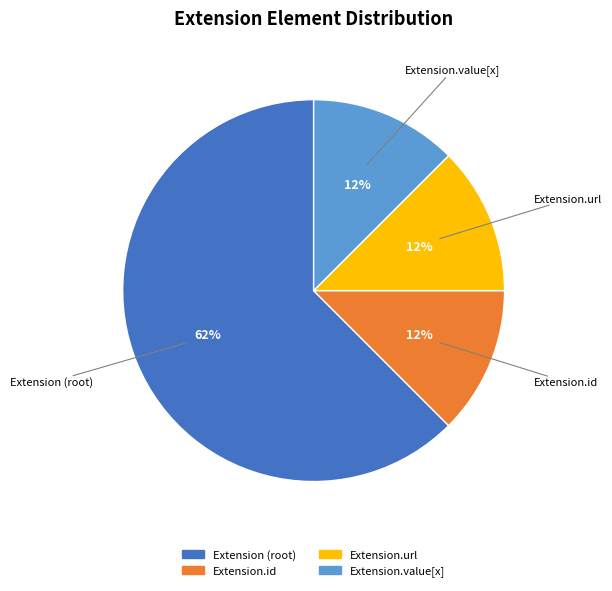

To the nearest percent, what is the average slice percentage?

25%